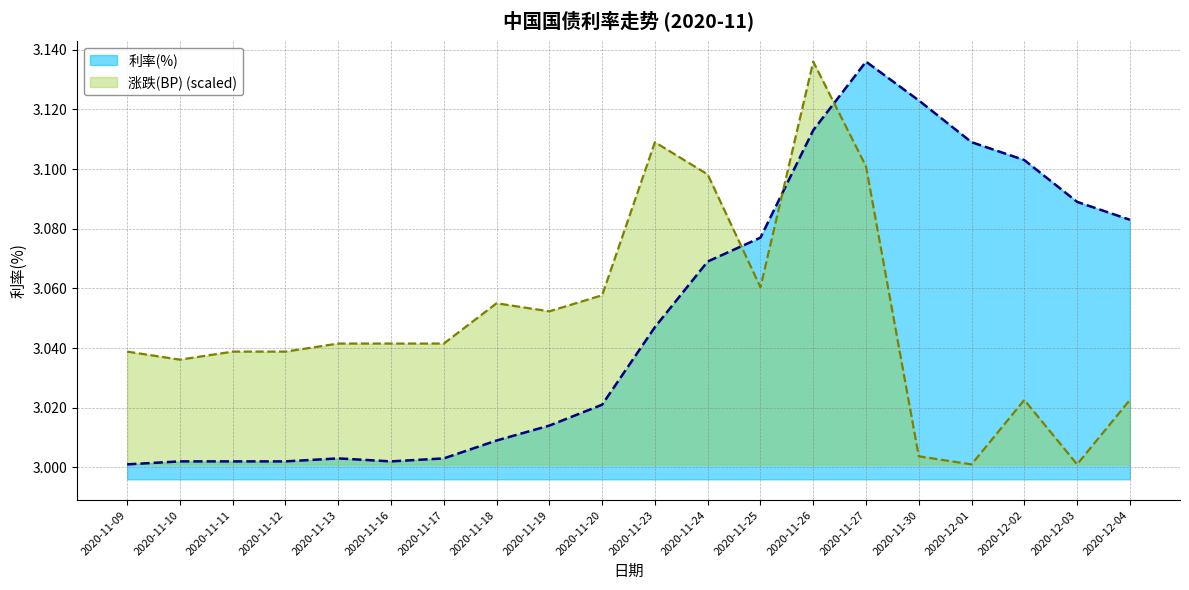

Which series has the widest spread of values?

利率(%)